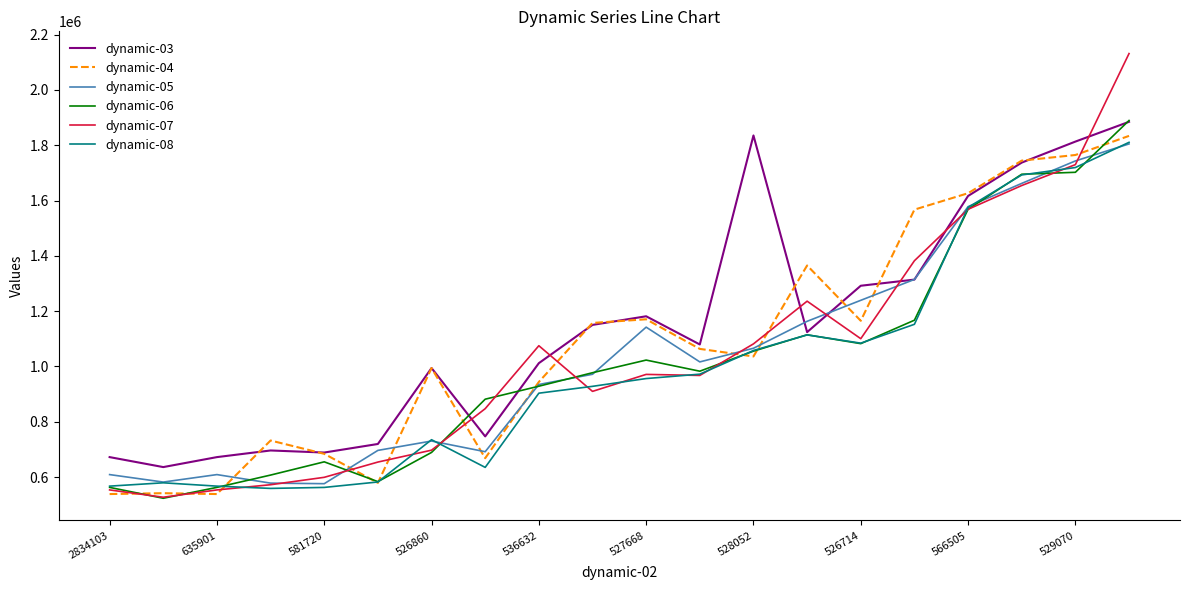

Which series has the largest range (max minus min)?

dynamic-07